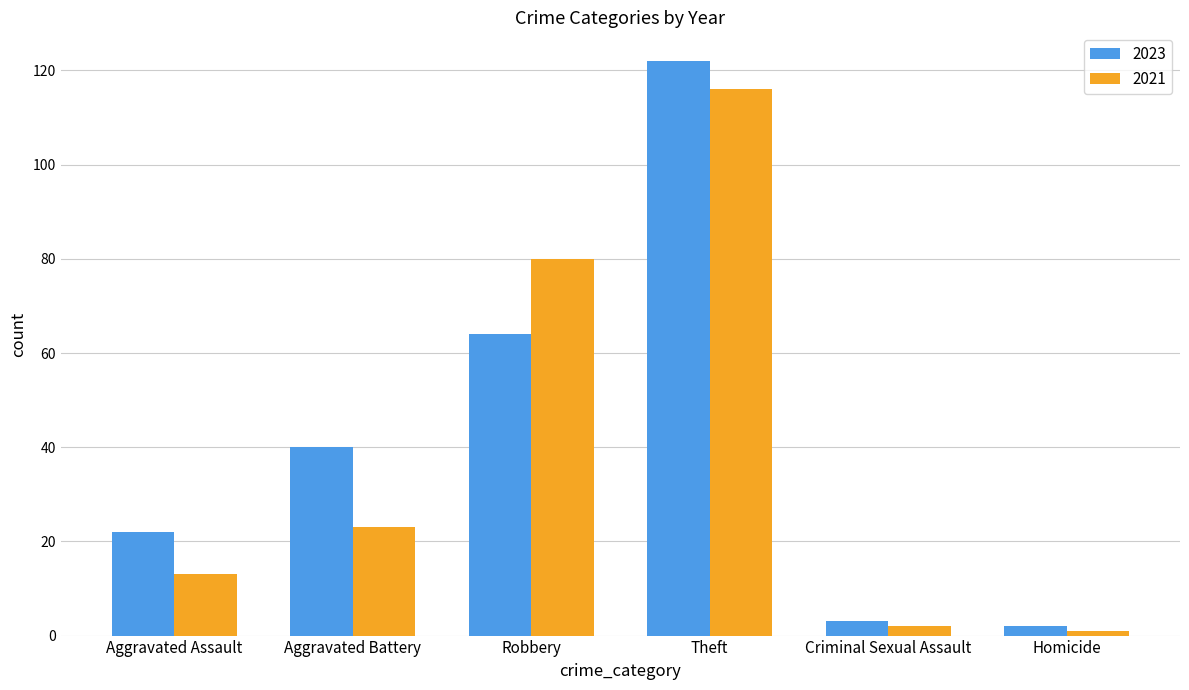

What is the label of the 6th bar from the left?

Homicide